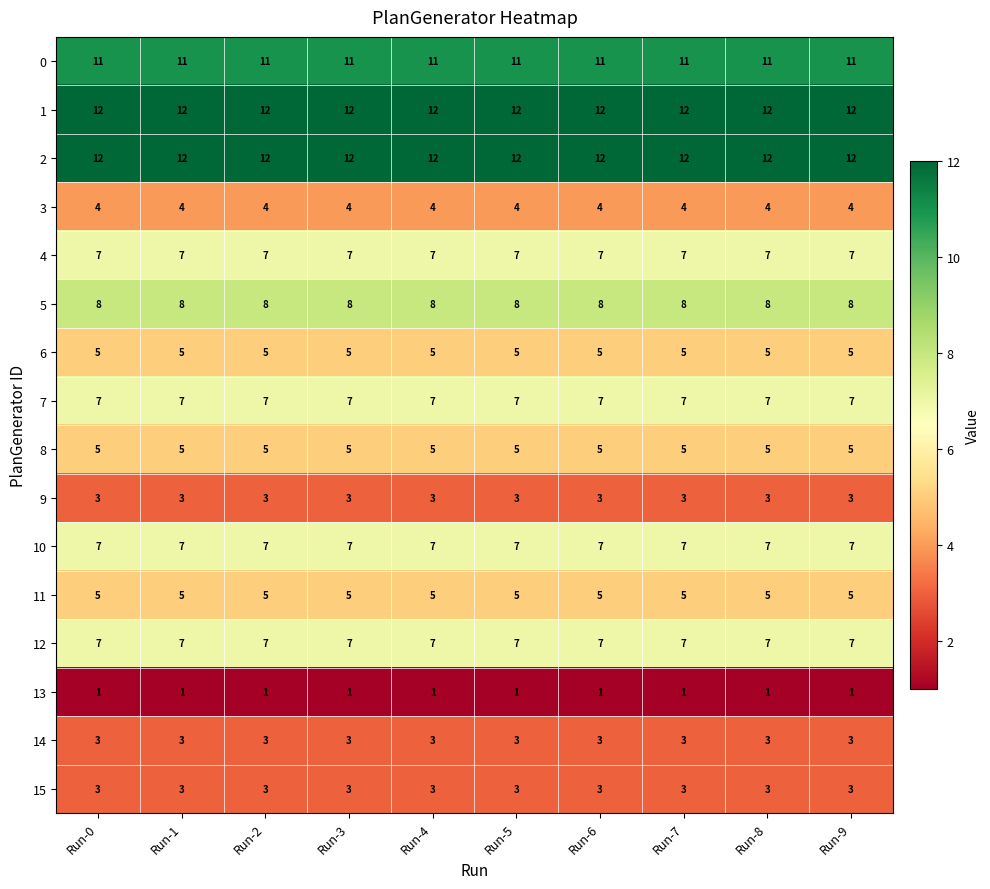

Is the value of 2 at Run-7 greater than the value of 12 at Run-9?

Yes